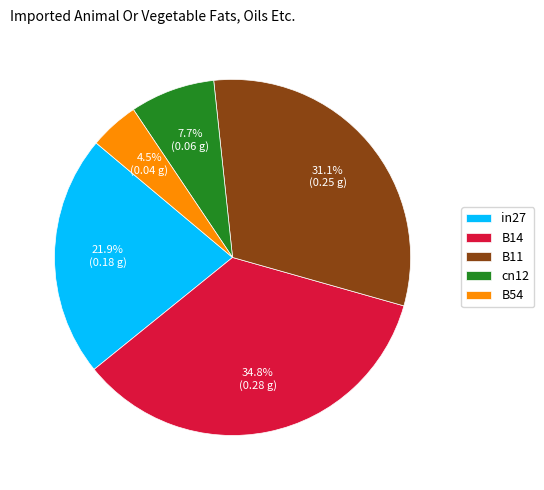

The B11 slice represents 18% of the pie. True or false?

False